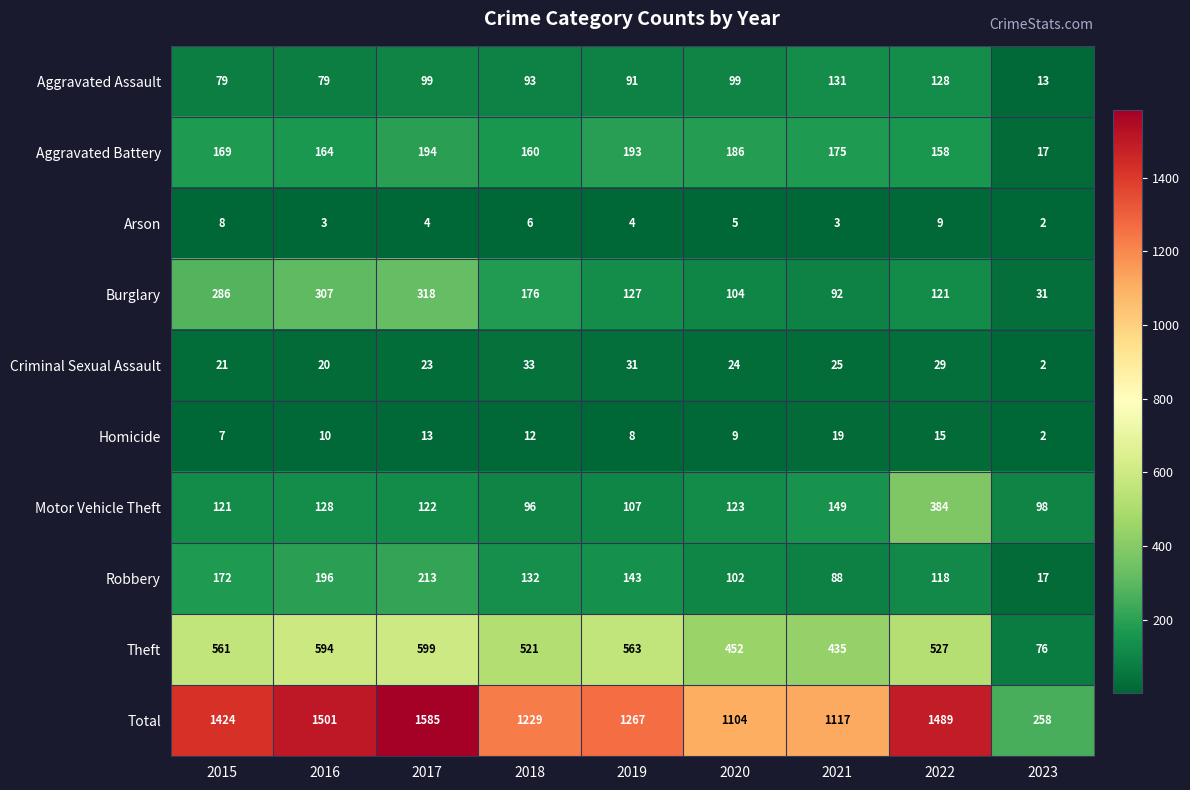

What is the difference between the highest and lowest values at 2022?

1480